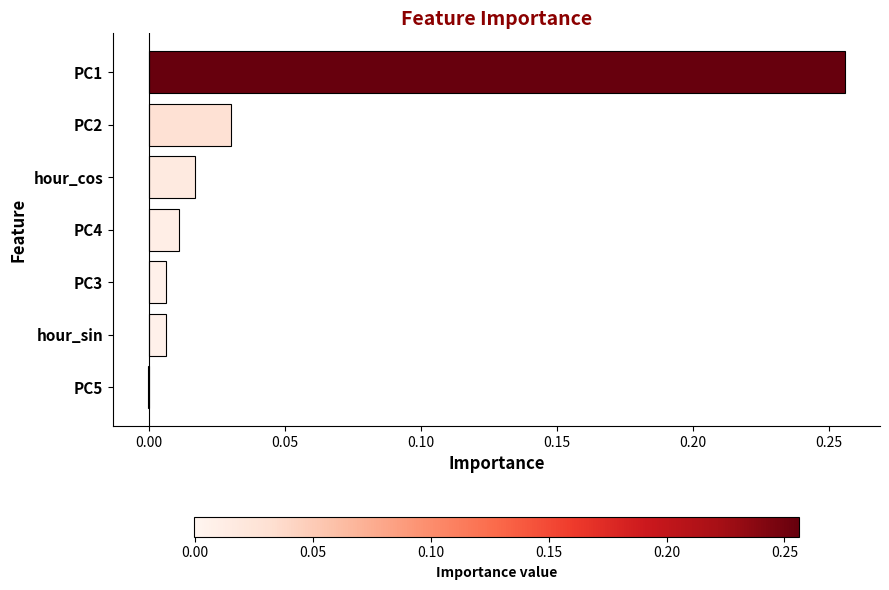

True or false: the data shows 0.4 at PC1.

False